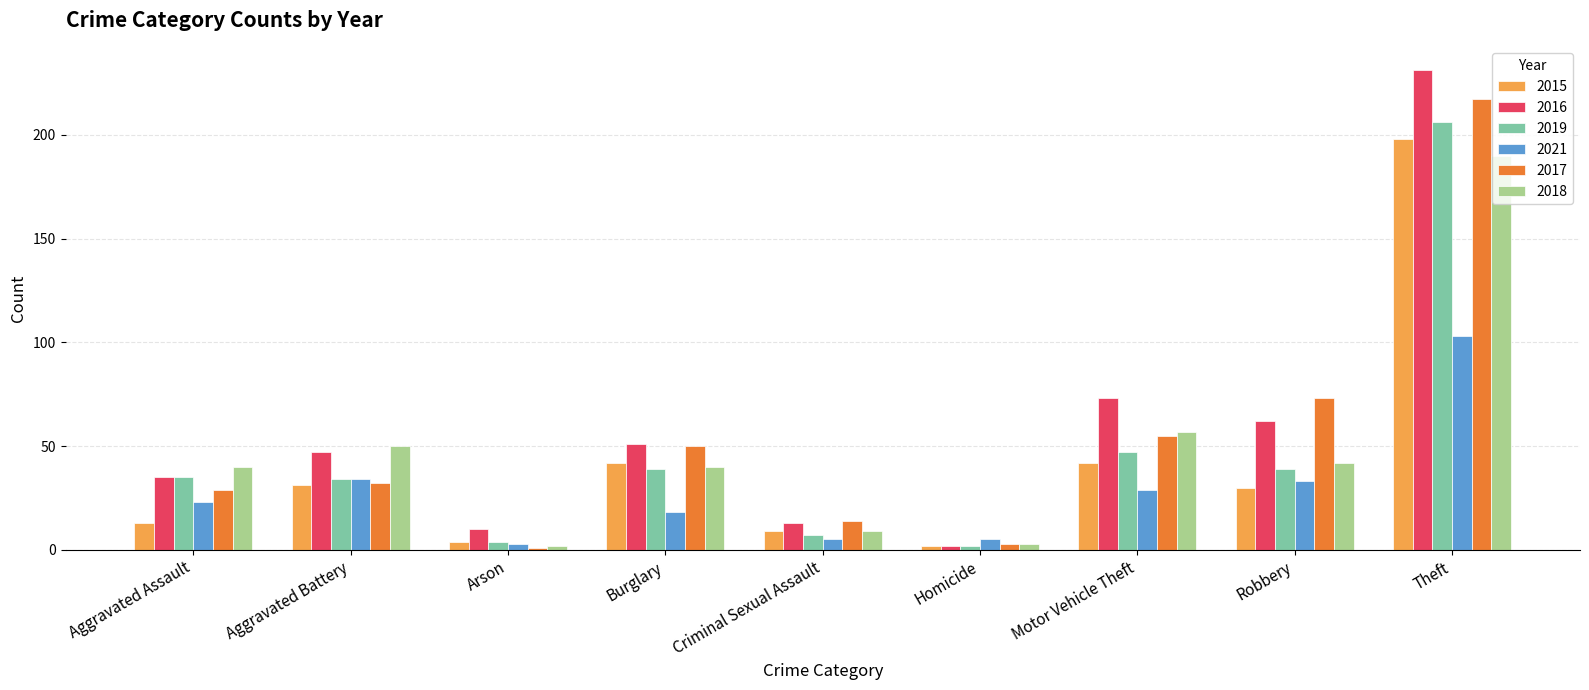

What is the average value of the 2016 series?

58